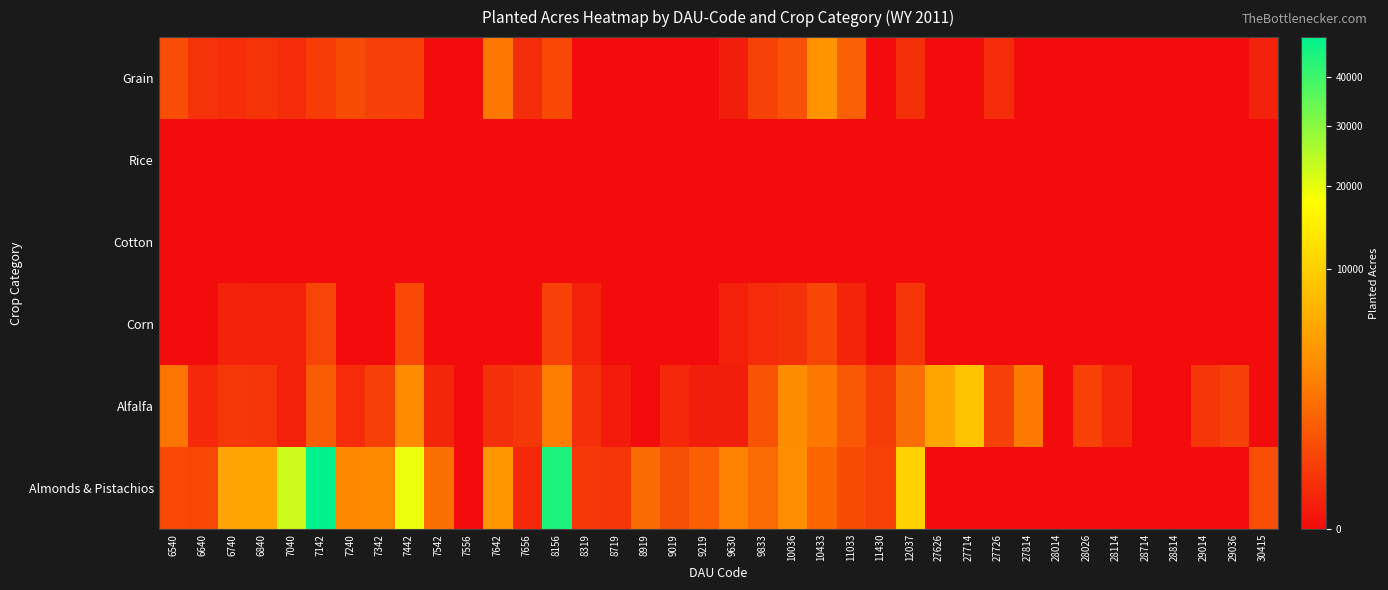

How many distinct data groups are displayed?

6